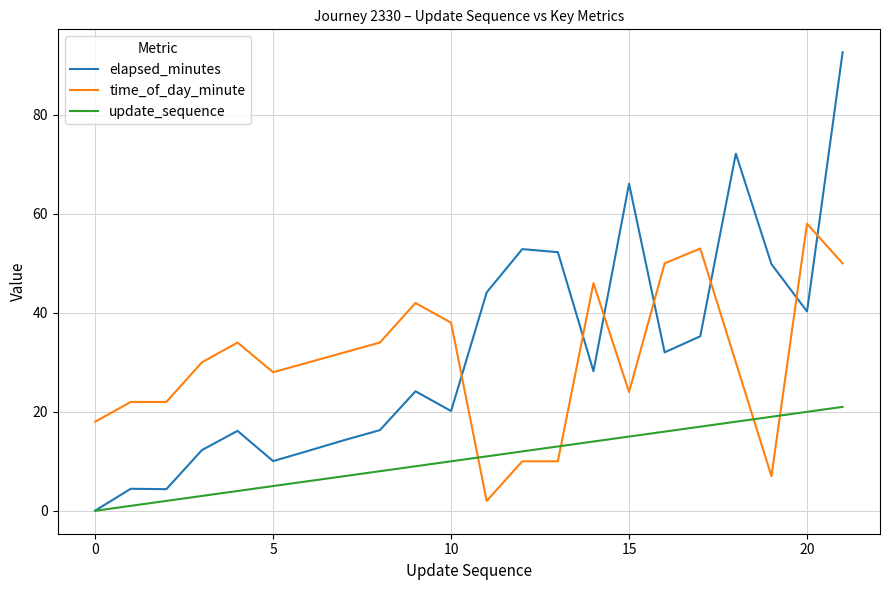

Which series has the largest range (max minus min)?

elapsed_minutes